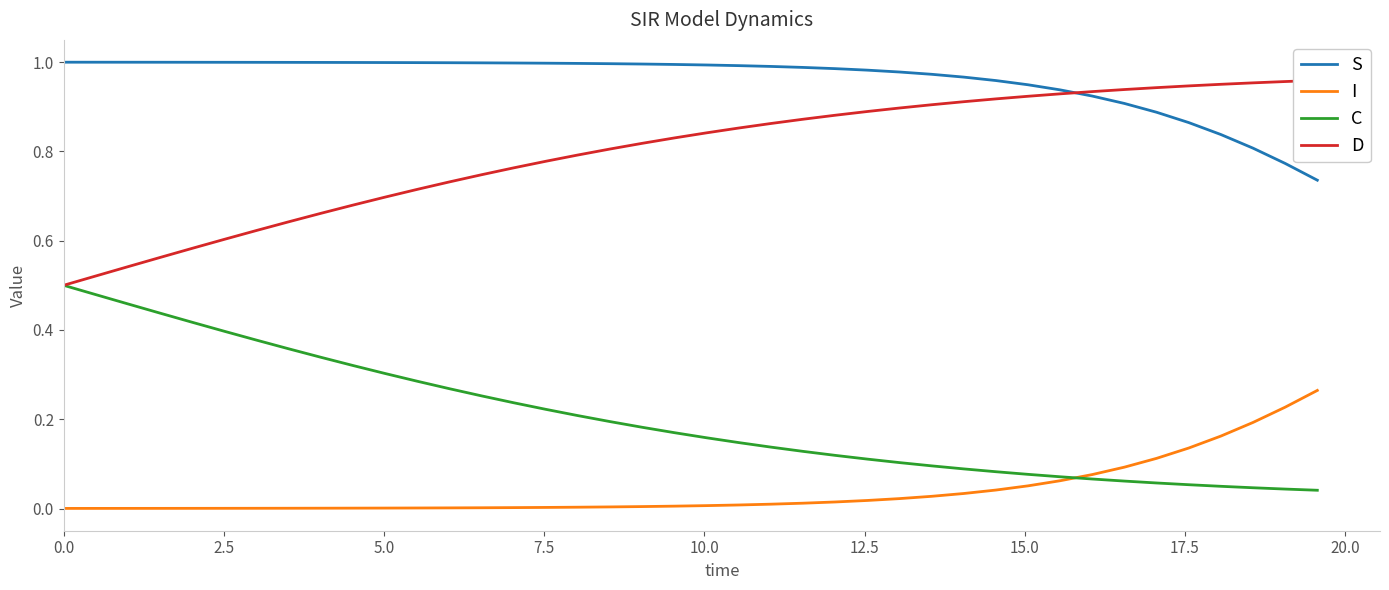

List the series in order of their overall mean, lowest first.

I, C, D, S